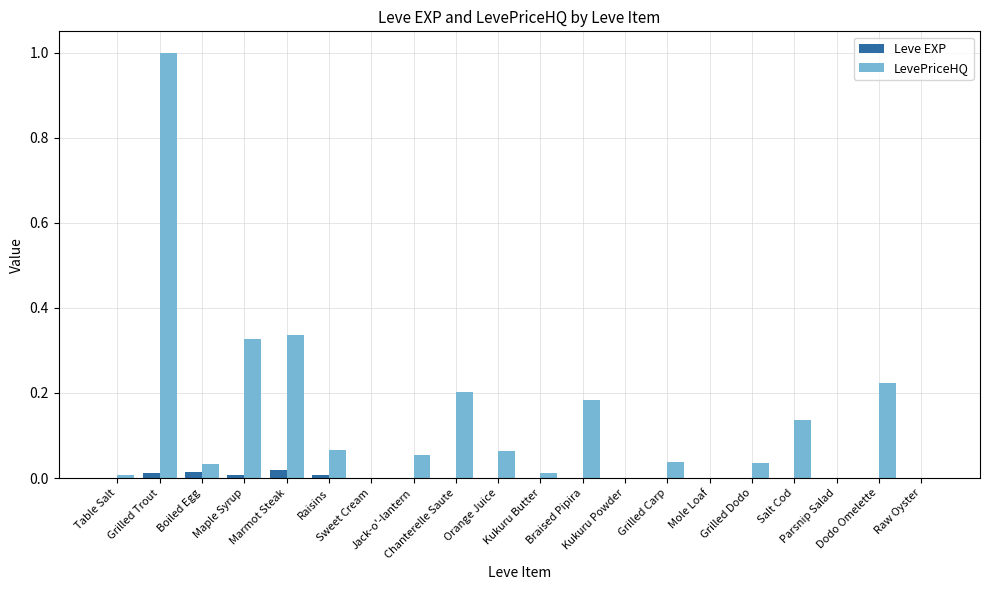

What is the sum of all LevePriceHQ values?

2.7